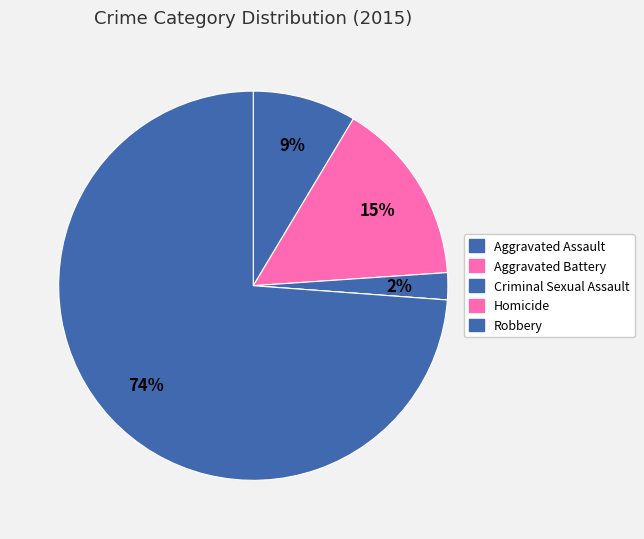

Is Aggravated Battery the majority of the pie?

No